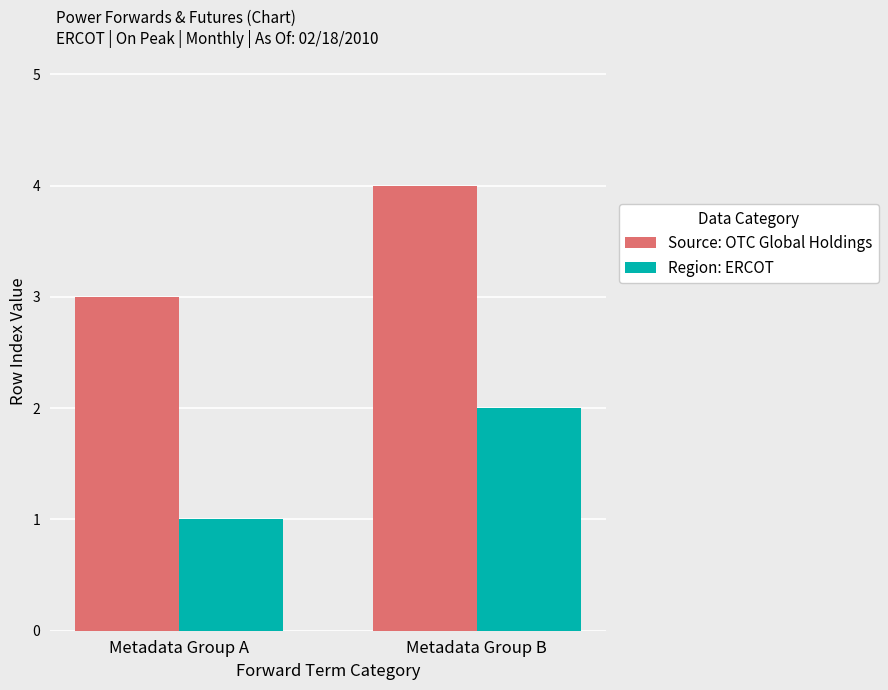

At which label is Source: OTC Global Holdings closest to 3?

Metadata Group A